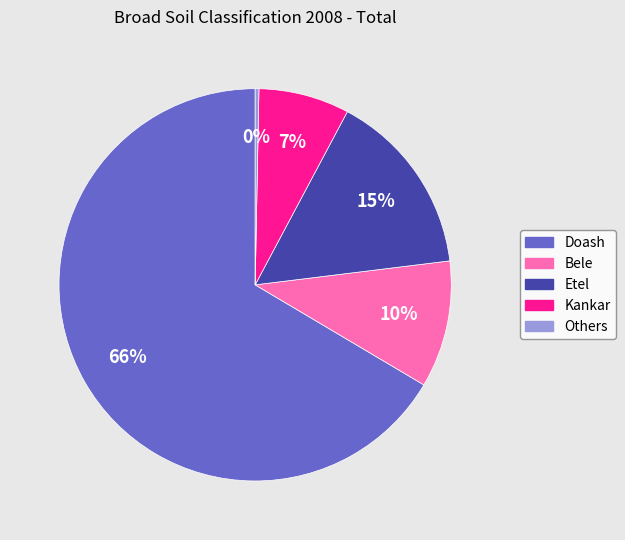

To the nearest percent, what percentage of the pie is Etel?

15%